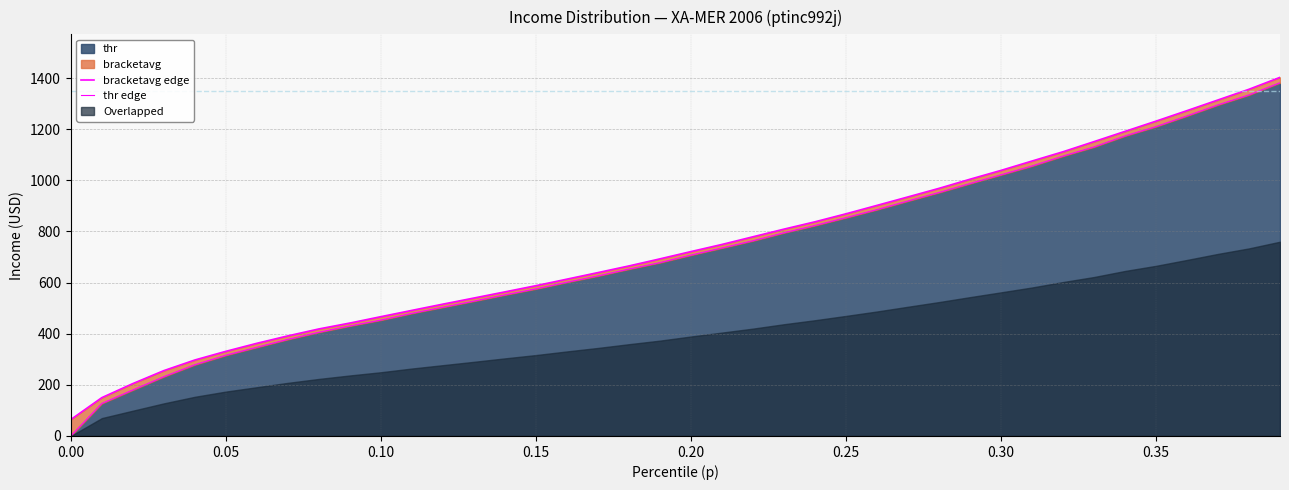

At which category is the sum across all series the highest?

0.39